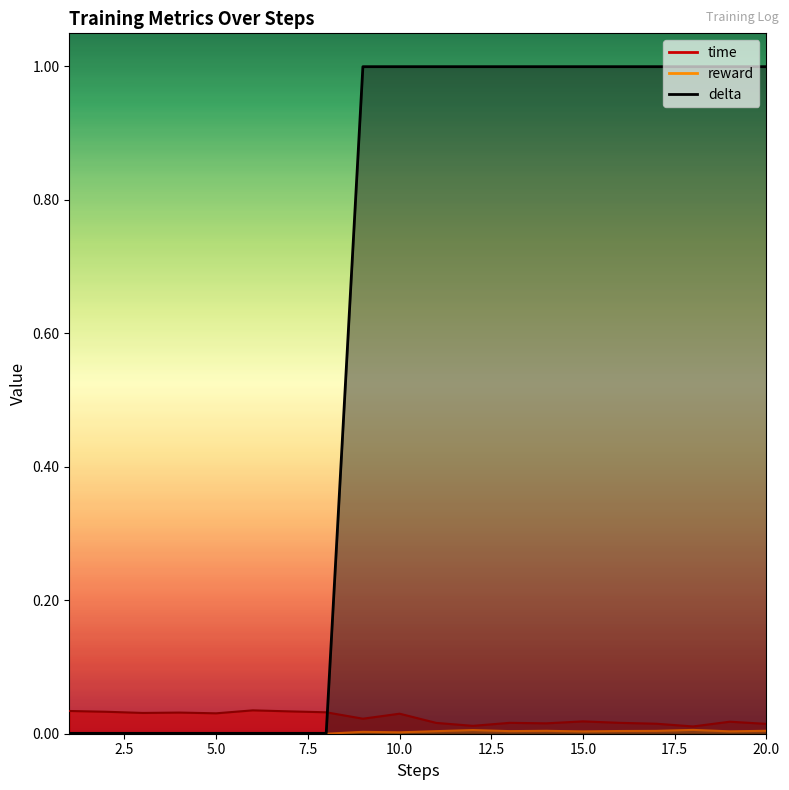

Between 13 and 4, which is larger?

4